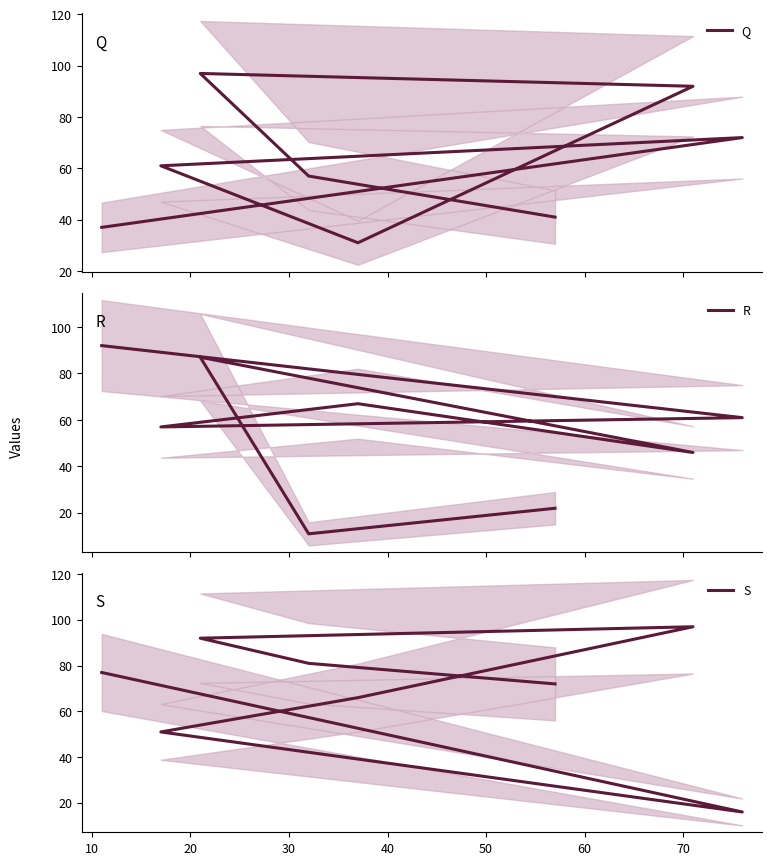

In S, how many points are lower than both neighbors (excluding endpoints)?

1